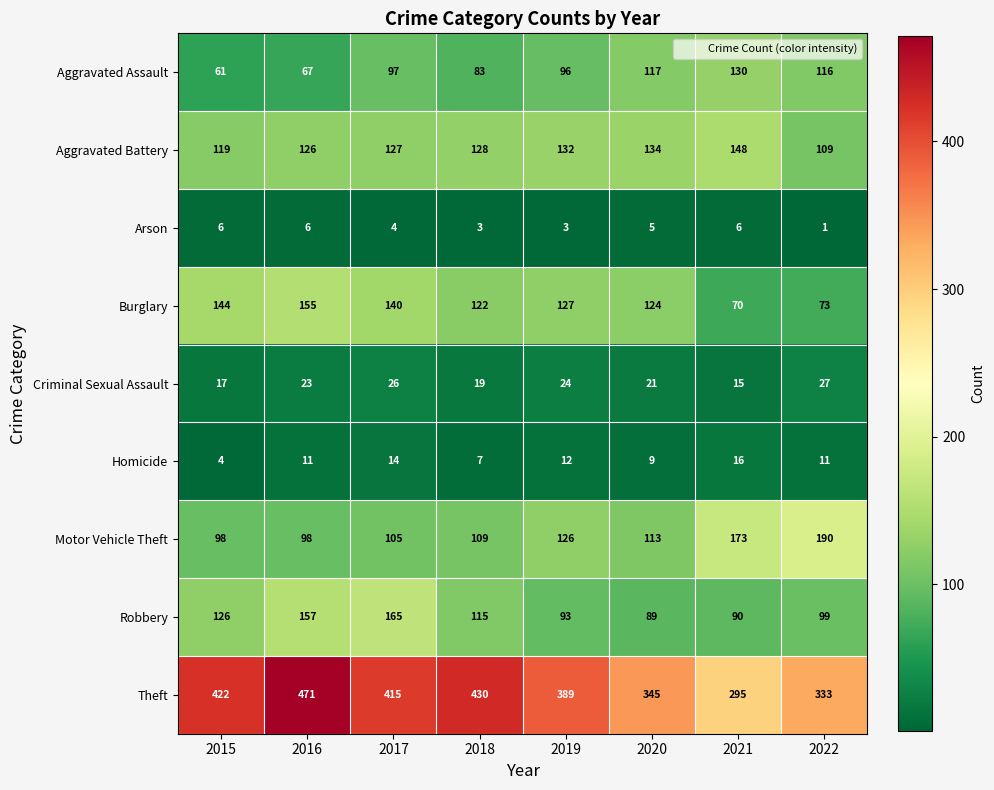

Read the Homicide value at 2017, to the nearest 10.

10